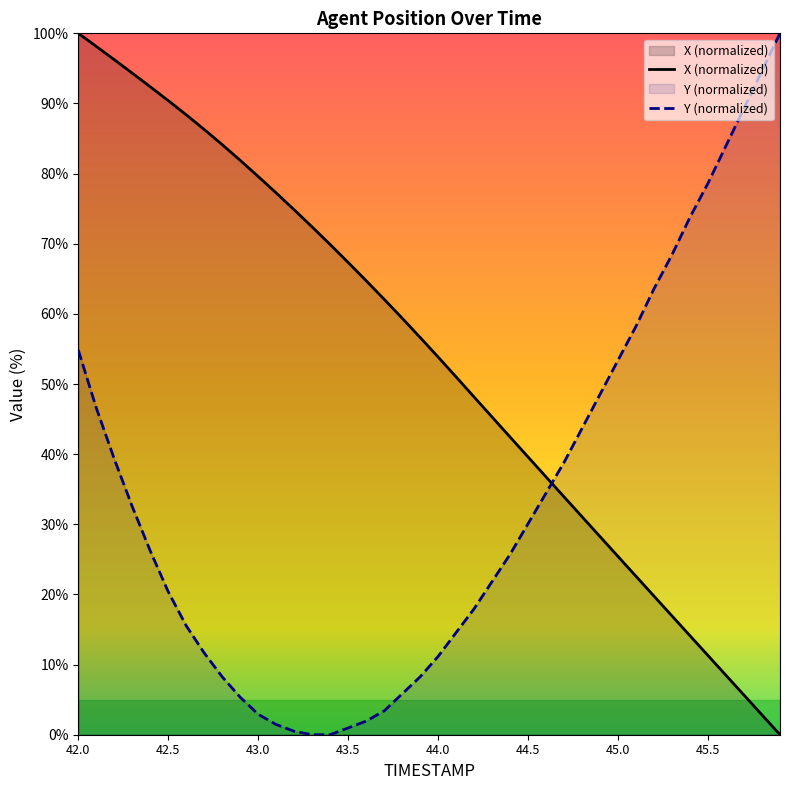

What position from the right is 44.8?

12